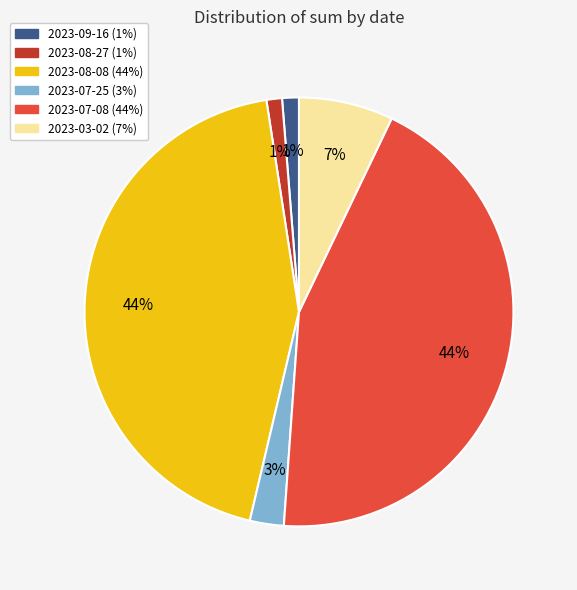

Between 2023-07-25 and 2023-09-16, which is larger?

2023-07-25